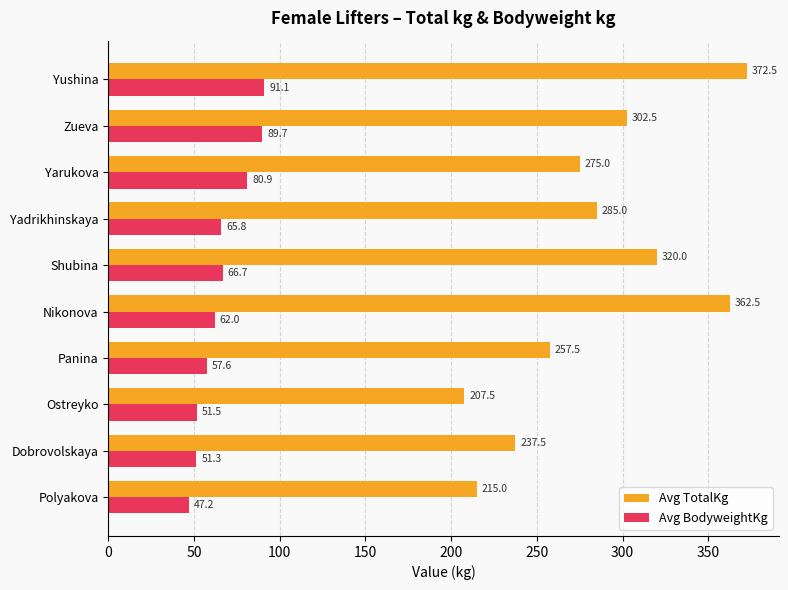

What is the average value of the Avg BodyweightKg series?

66.4